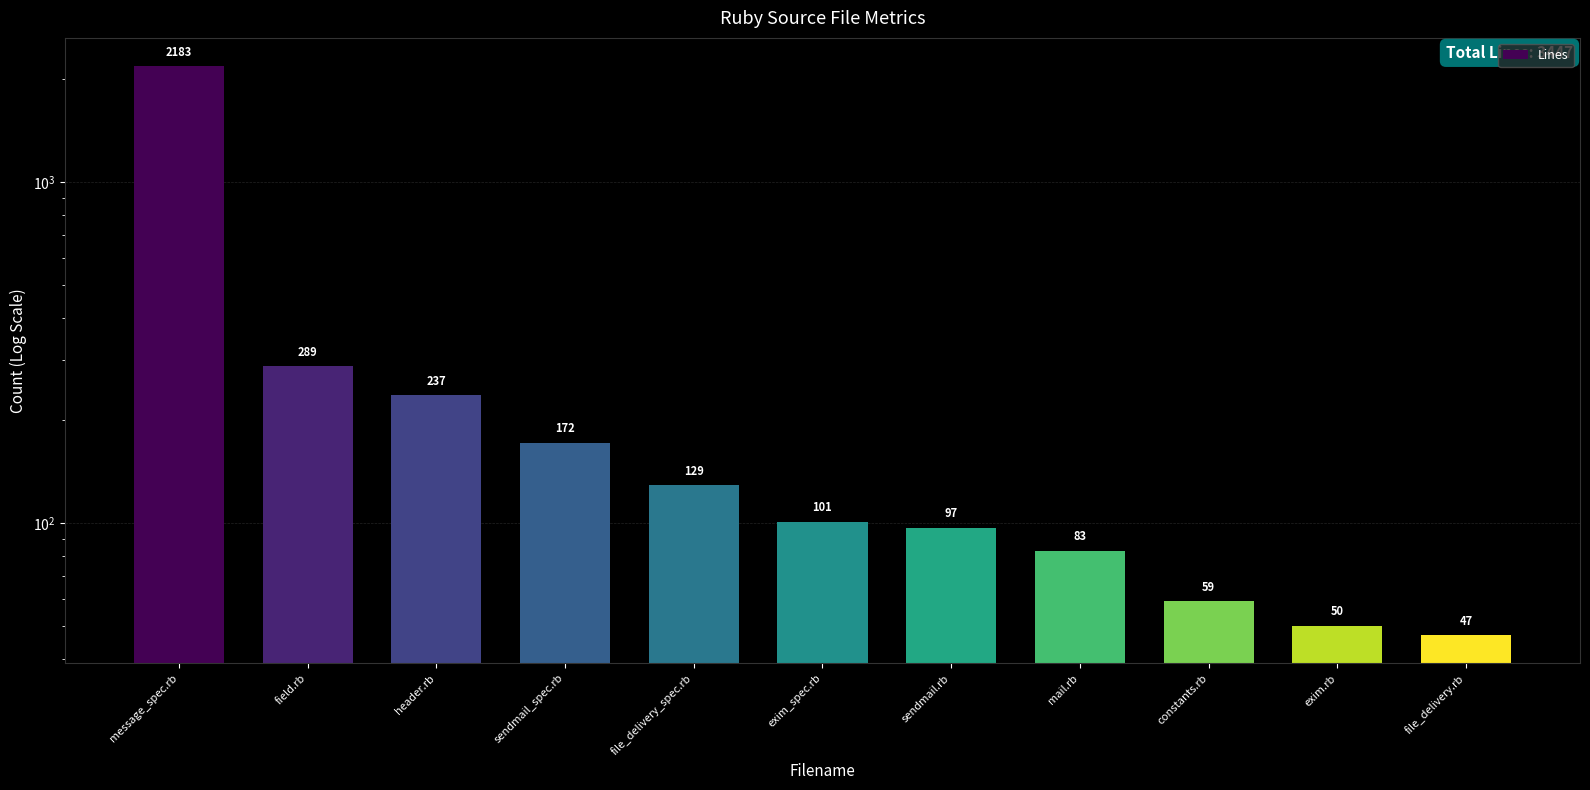

Does the chart contain stacked bars?

No